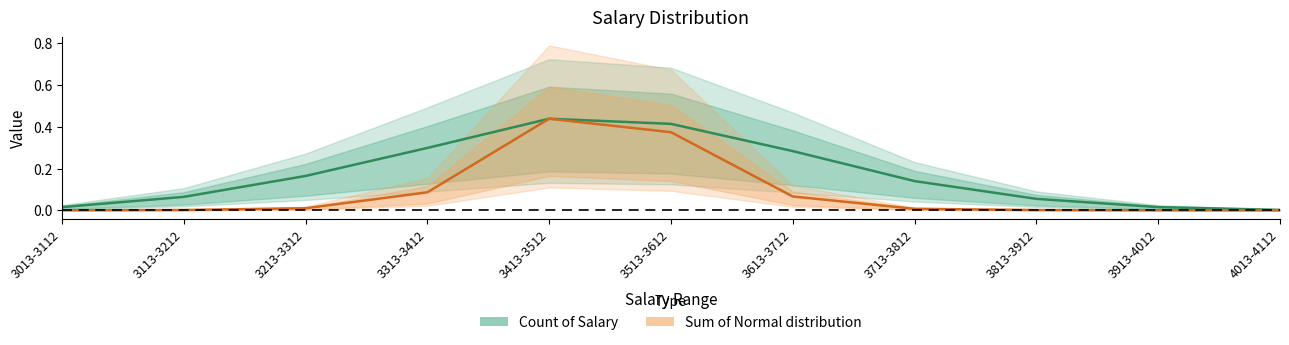

The value of Count of Salary at 3013-3112 is 0.0. True or false?

False